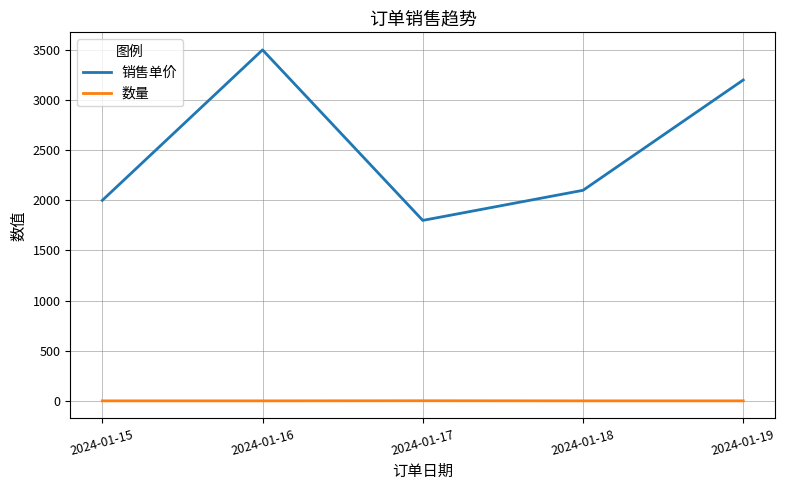

At which category is the sum across all series the highest?

2024-01-16